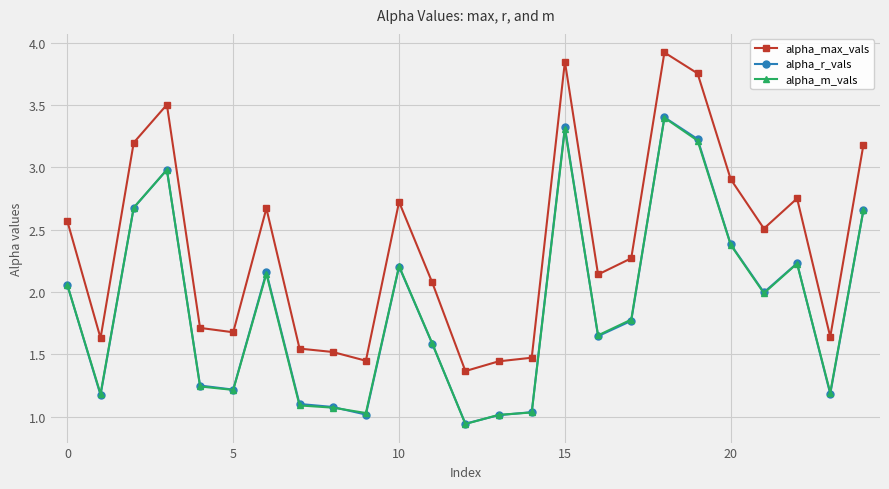

True or false: alpha_max_vals and alpha_r_vals intersect in this chart.

False